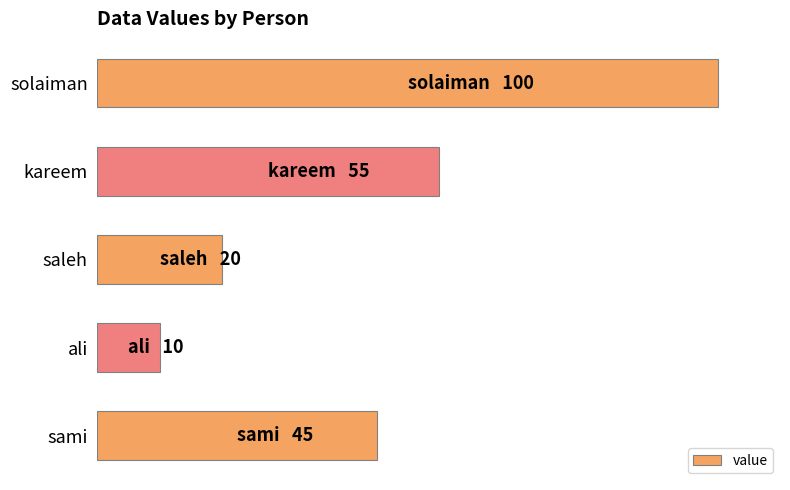

Count the number of categories in the chart.

5